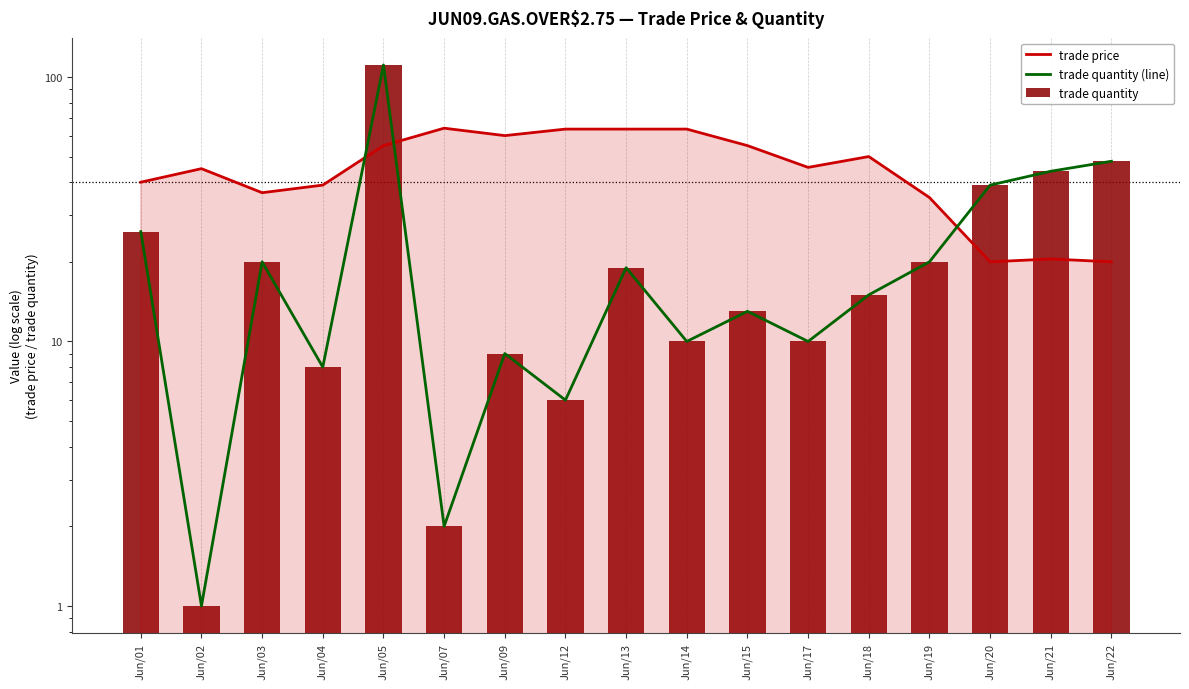

At Jun/07, list the series in order from largest to smallest.

trade price, trade quantity (line), trade quantity